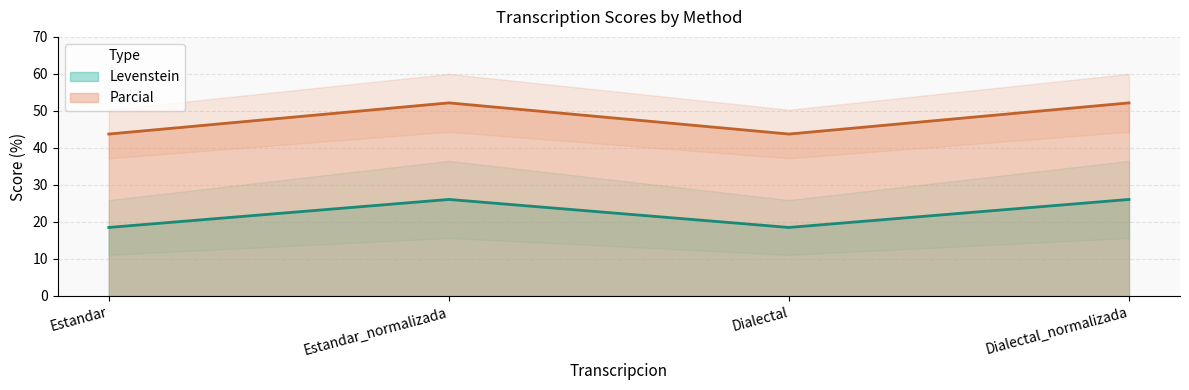

What is the spread (max minus min) of values at Dialectal_normalizada?

26.1